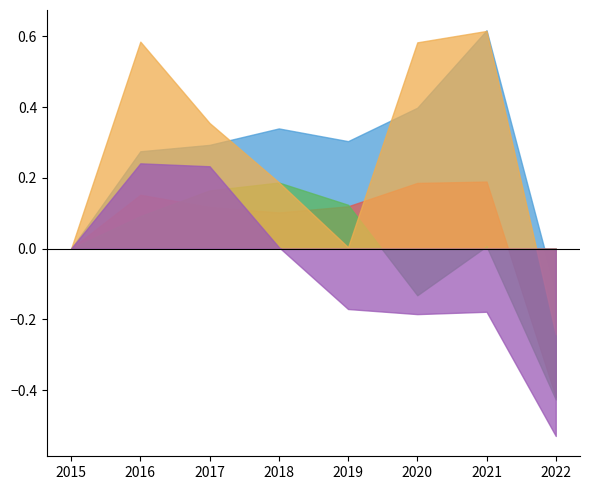

Which label corresponds to the largest value in the chart?

2021